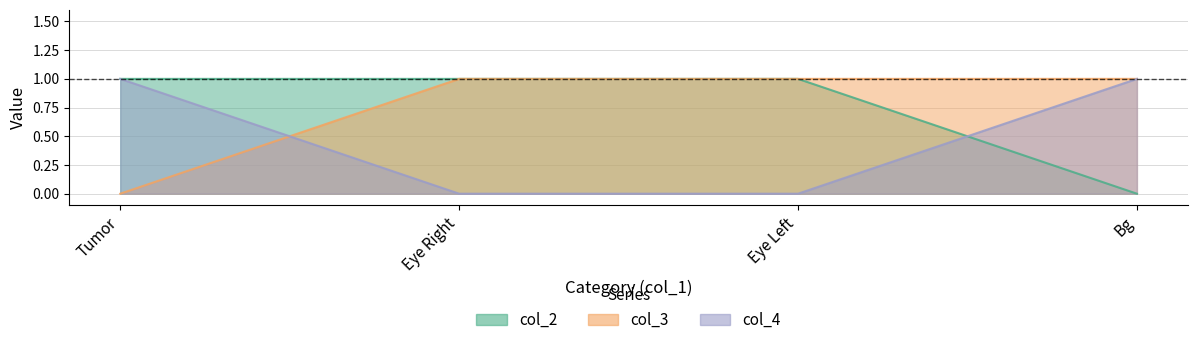

True or false: col_2 has a value of 1 at Eye Right.

False